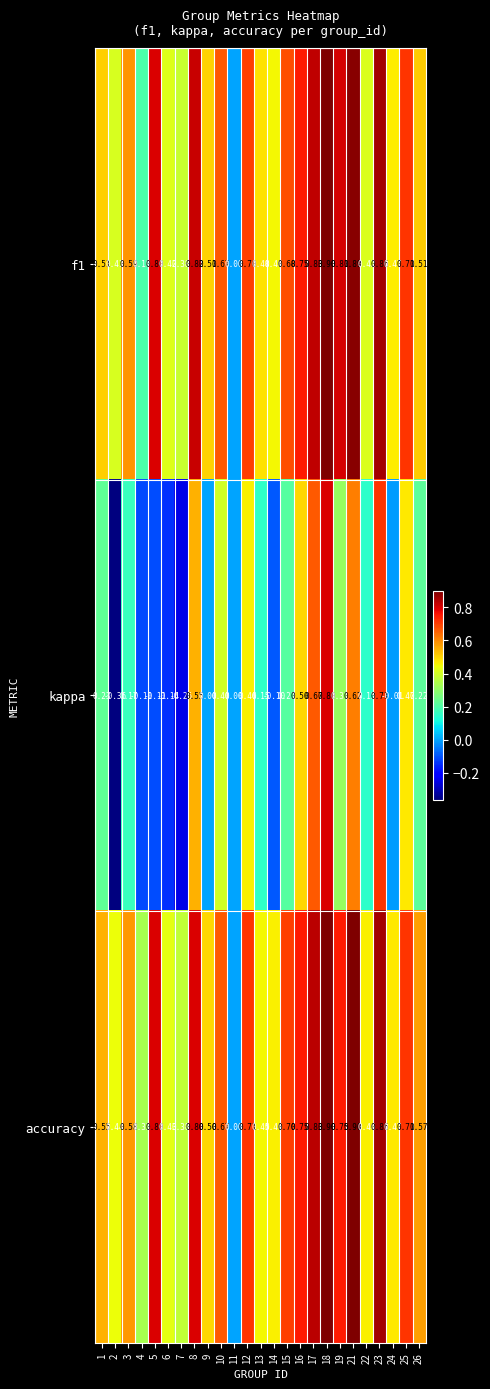

Which series has the largest total across all categories?

accuracy